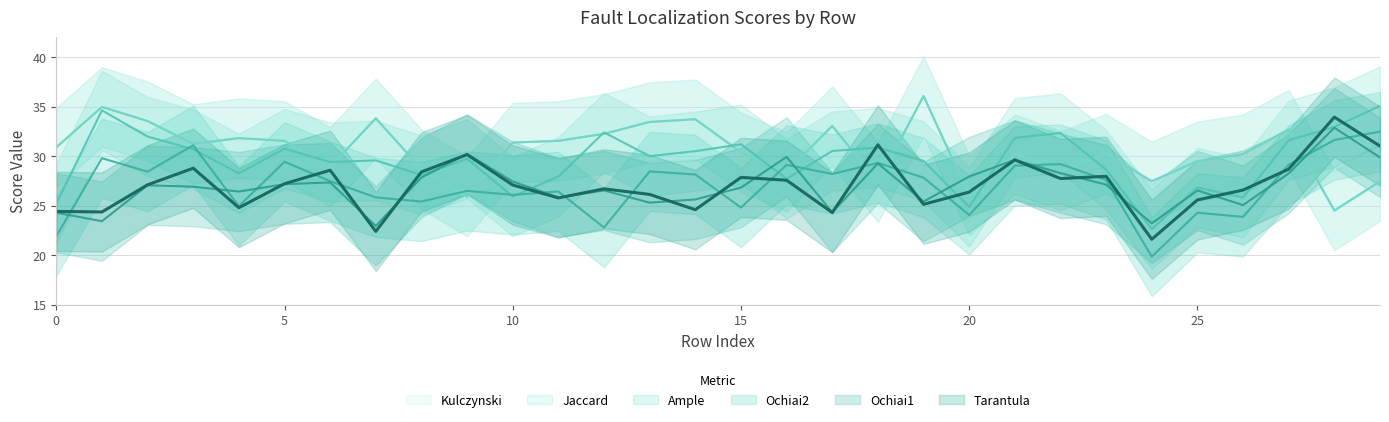

At which label does Kulczynski reach its minimum?

28